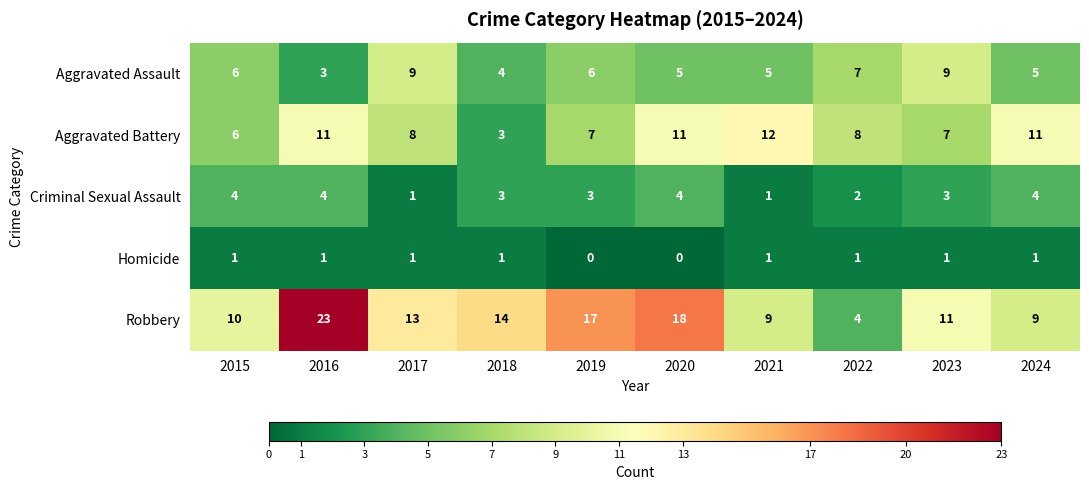

Which series has the largest total across all categories?

Robbery